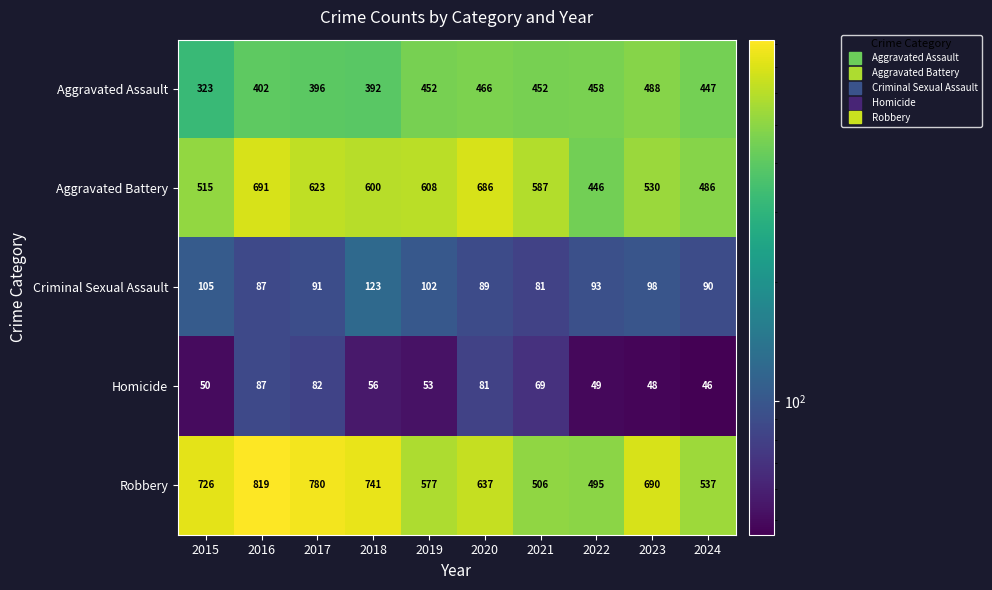

Which category has the lowest value across all series?

2024